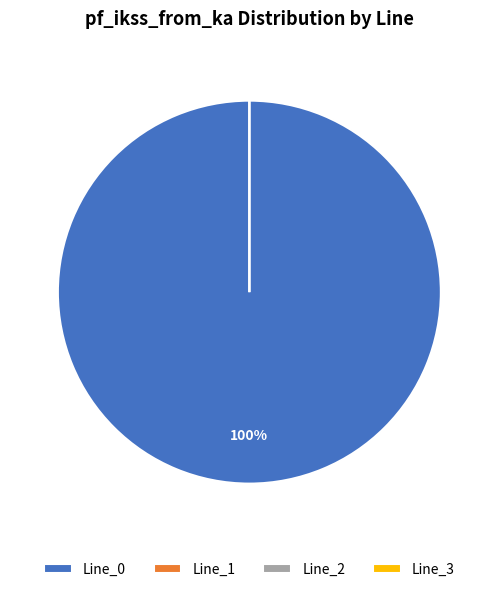

Is there a majority slice in this chart?

Yes